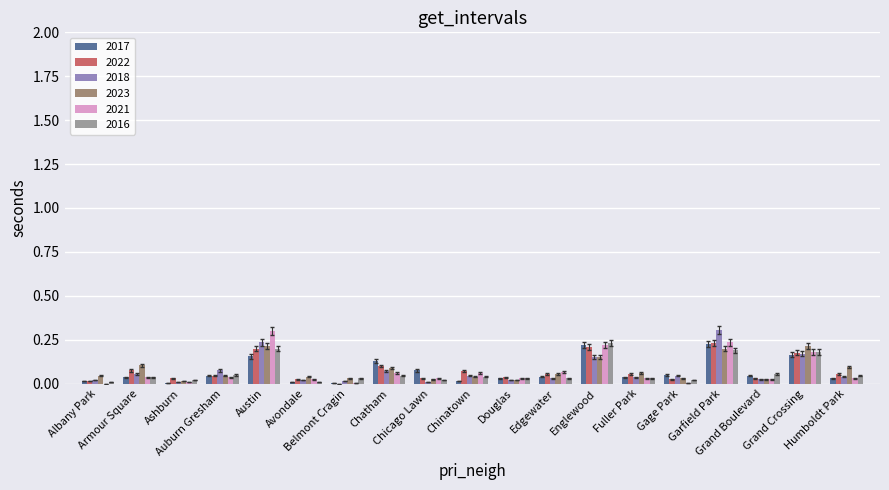

True or false: 2017 has a value of 0.0 at Douglas.

False